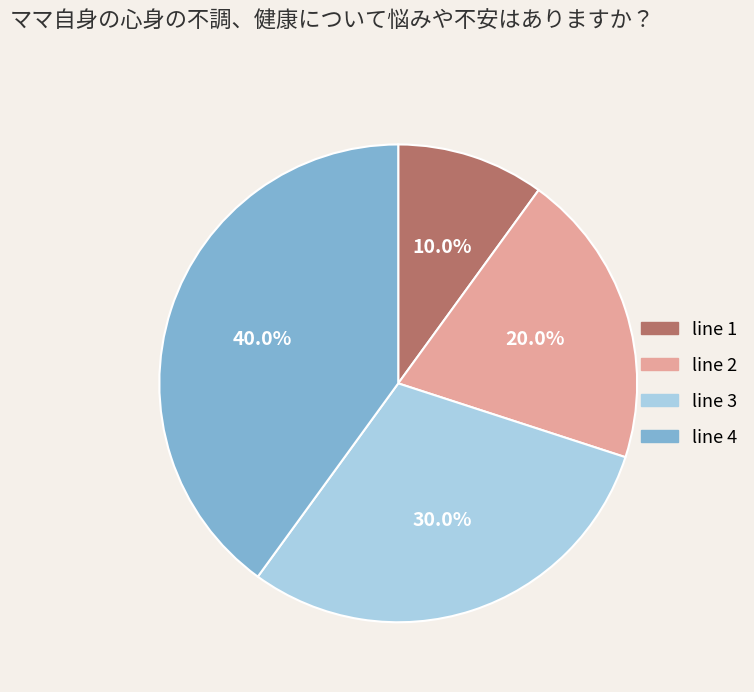

Combined, do line 2 and line 4 account for over 50%?

Yes